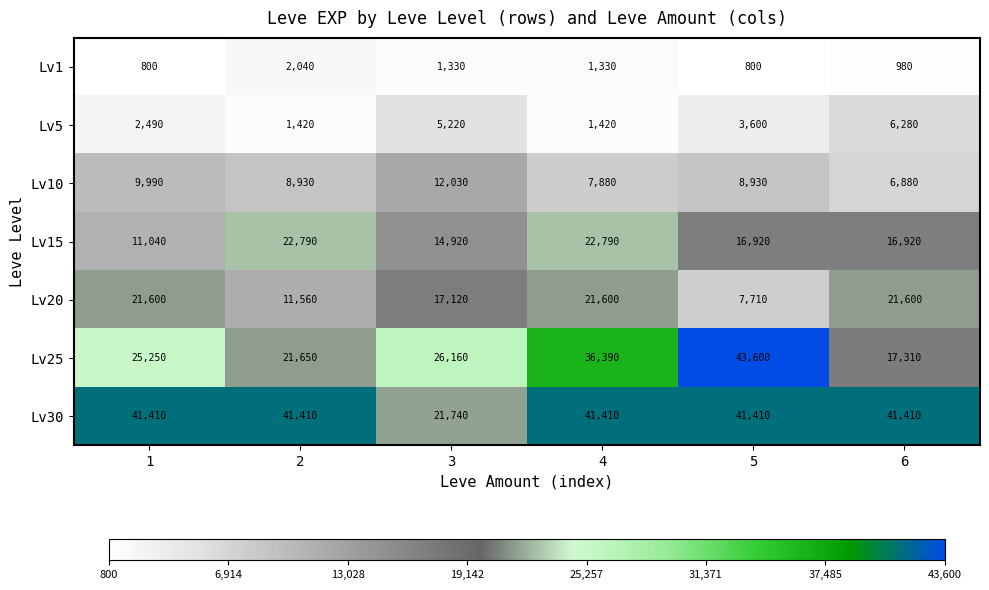

Between 2 and 3, which series saw the biggest shift?

Lv30